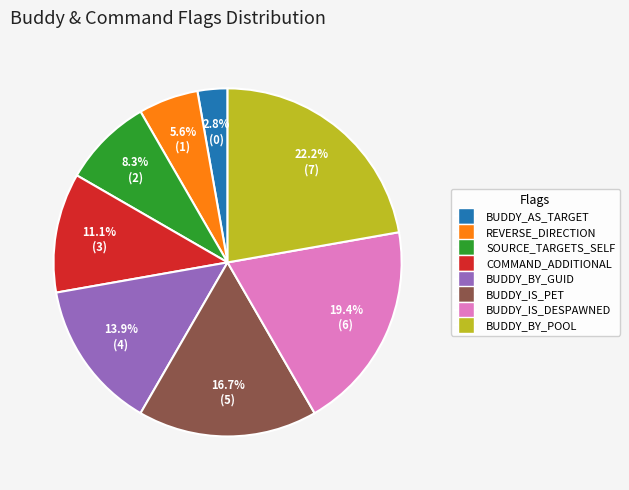

Which category has the smallest portion of the pie?

BUDDY_AS_TARGET